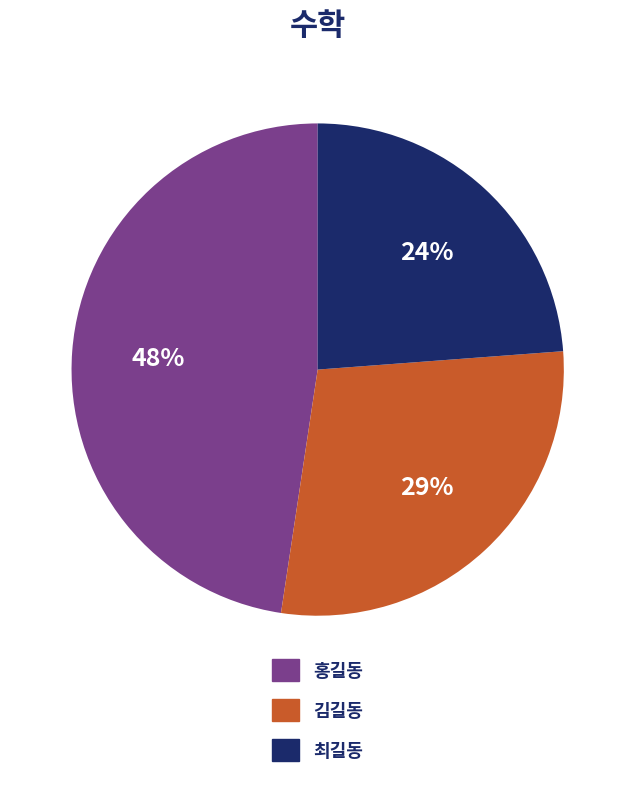

To the nearest percent, what is the average slice percentage?

33%